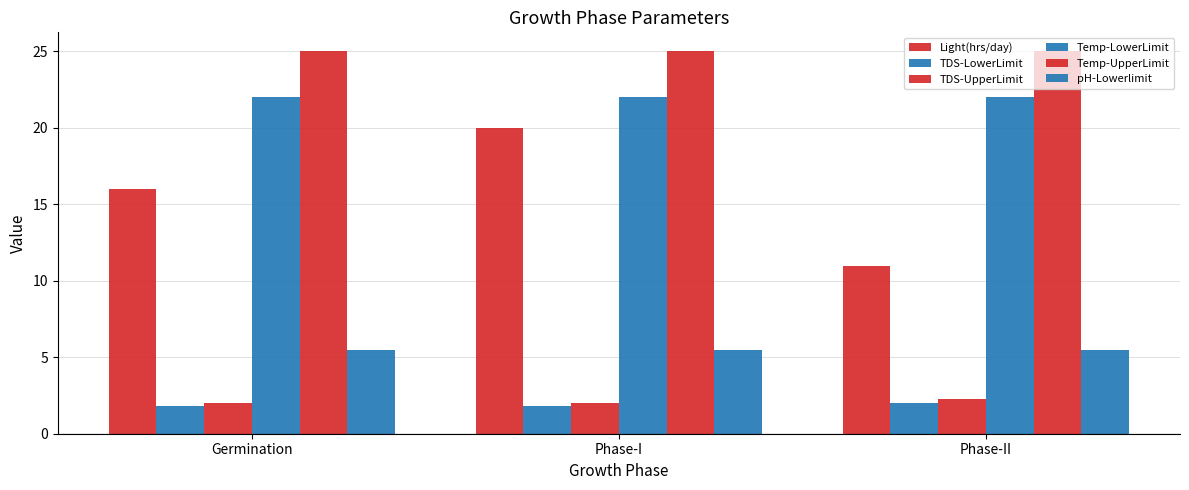

Reading left to right, extract all data points from this chart.

Light(hrs/day): 16.0	20.0	11.0
TDS-LowerLimit: 1.8	1.8	2.0
TDS-UpperLimit: 2.0	2.0	2.3
Temp-LowerLimit: 22.0	22.0	22.0
Temp-UpperLimit: 25.0	25.0	25.0
pH-Lowerlimit: 5.5	5.5	5.5